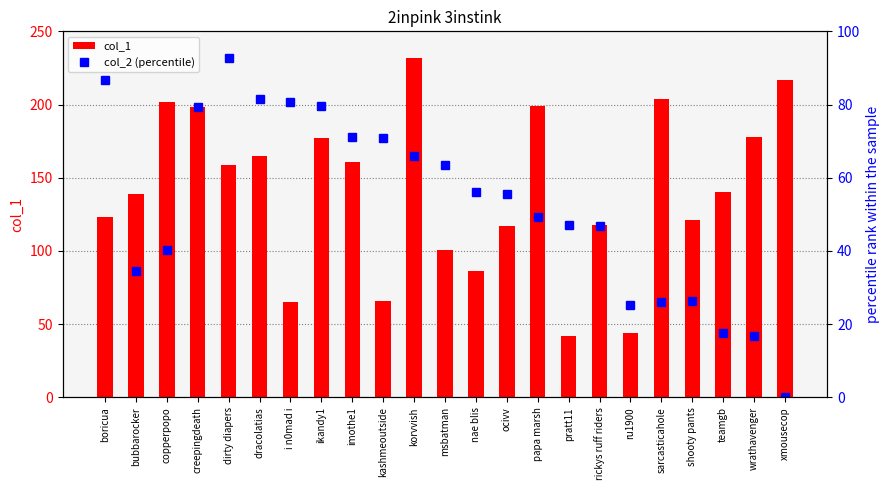

Reading left to right, transcribe all the data shown in this chart.

col_1: 123.0	139.0	202.0	198.0	159.0	165.0	65.0	177.0	161.0	66.0	232.0	101.0	86.0	117.0	199.0	42.0	118.0	44.0	204.0	121.0	140.0	178.0	217.0
col_2 (percentile): 86.8	34.4	40.4	79.2	92.8	81.6	80.8	79.6	71.2	70.8	66.0	63.6	56.0	55.6	49.2	47.2	46.8	25.2	26.0	26.4	17.6	16.8	0.0